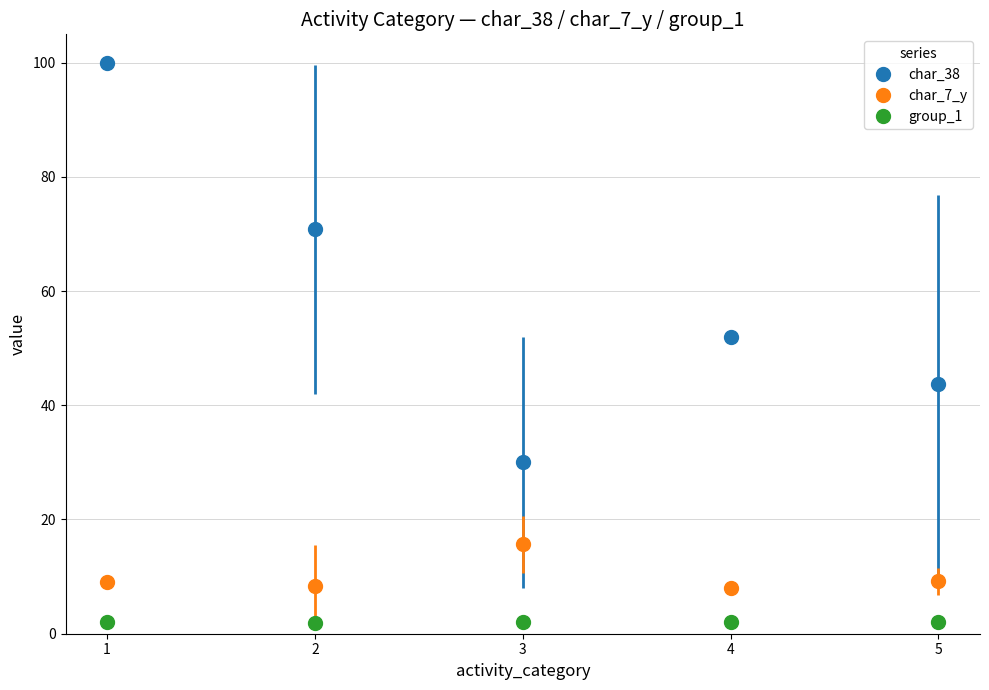

Which series has the widest spread of values?

char_38